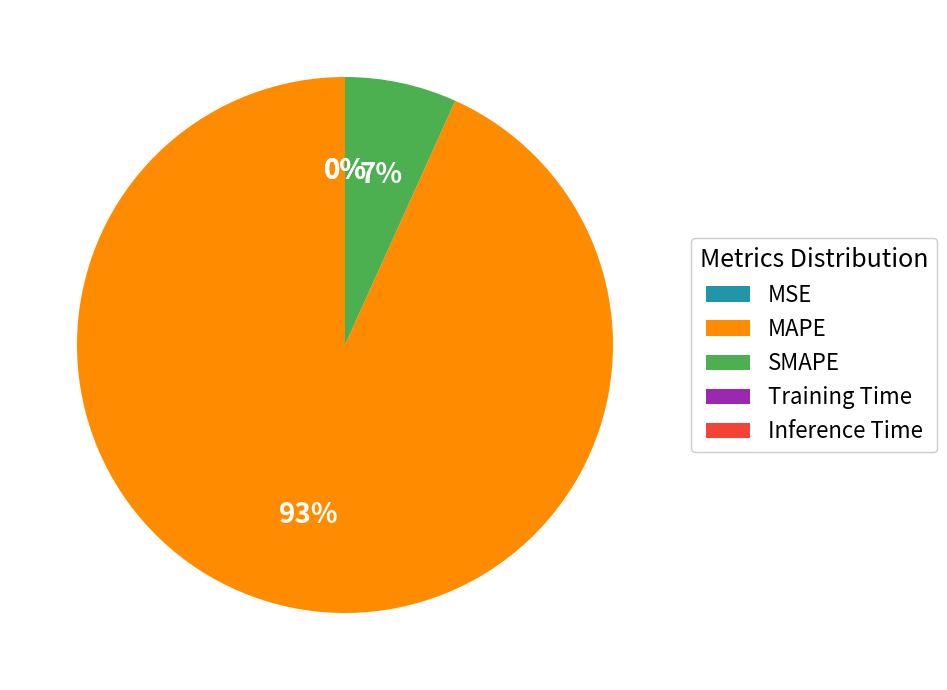

Which slice is the largest?

MAPE